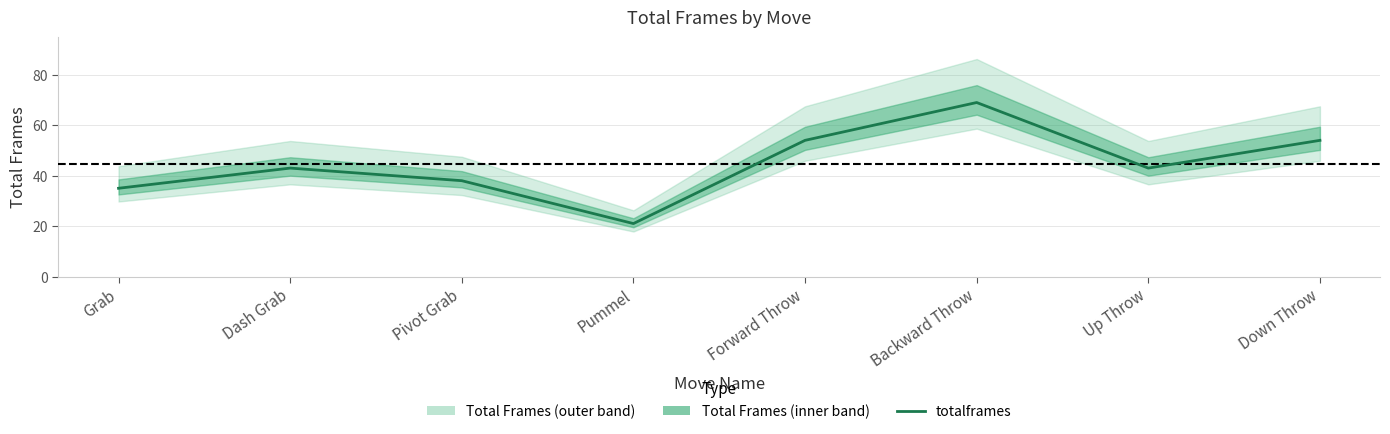

At which label is the value closest to 45?

Dash Grab